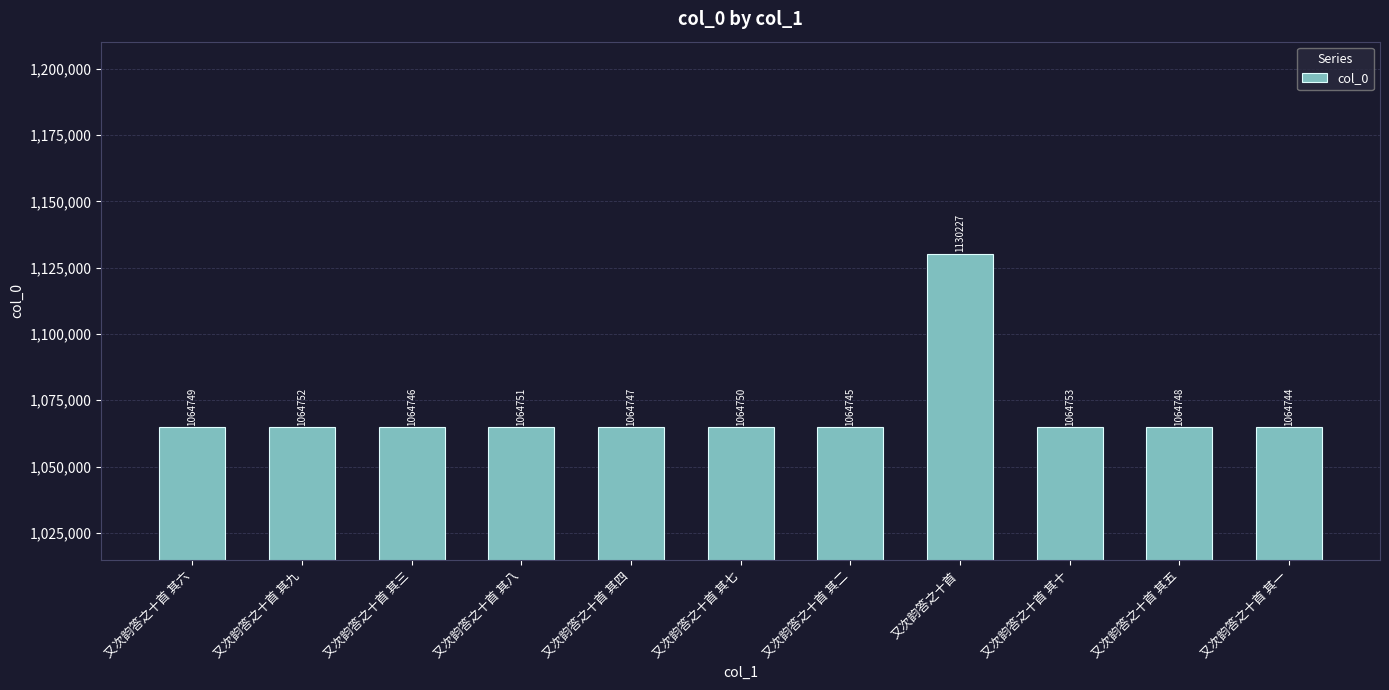

Rank the categories by value from highest to lowest.

又次韵答之十首, 又次韵答之十首 其十, 又次韵答之十首 其九, 又次韵答之十首 其八, 又次韵答之十首 其七, 又次韵答之十首 其六, 又次韵答之十首 其五, 又次韵答之十首 其四, 又次韵答之十首 其三, 又次韵答之十首 其二, 又次韵答之十首 其一